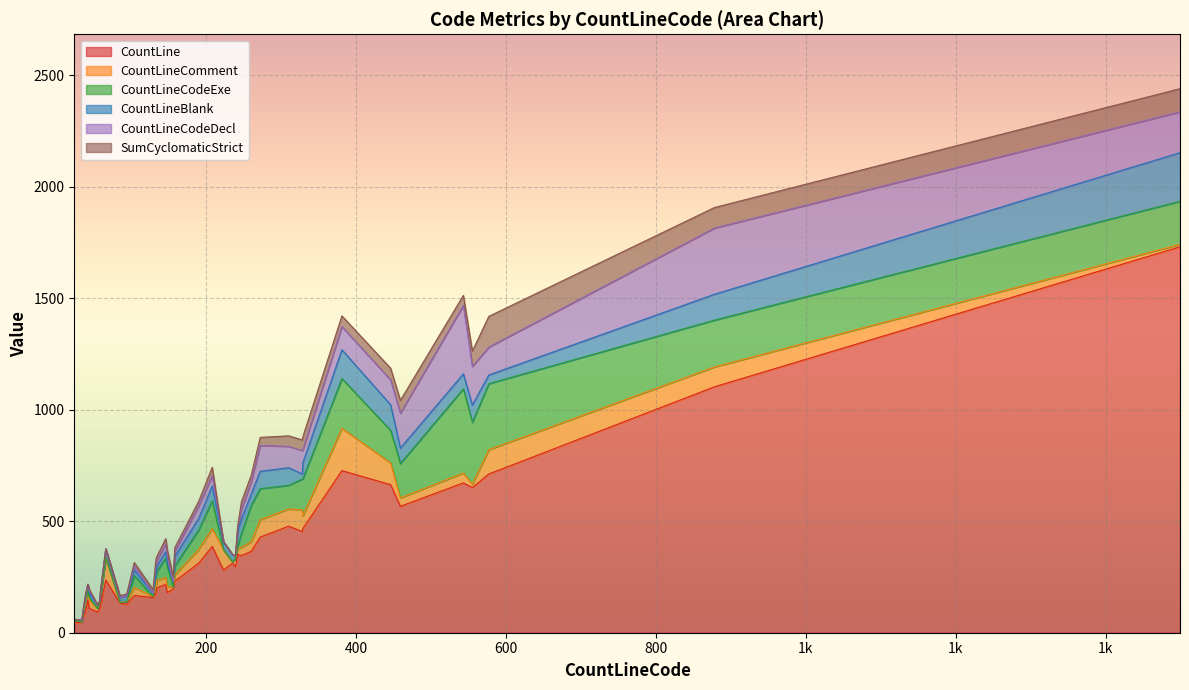

How many interior local peaks does the SumCyclomaticStrict series have?

13